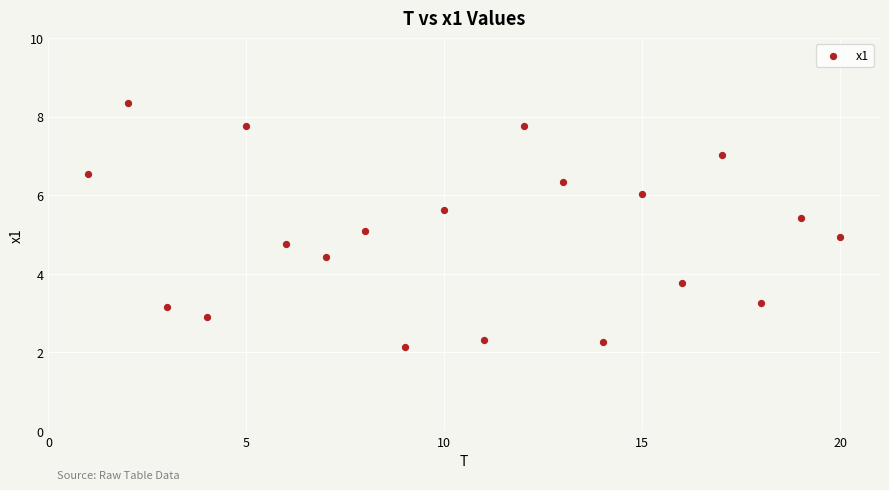

What is the range of X values (max minus min)?

19.0